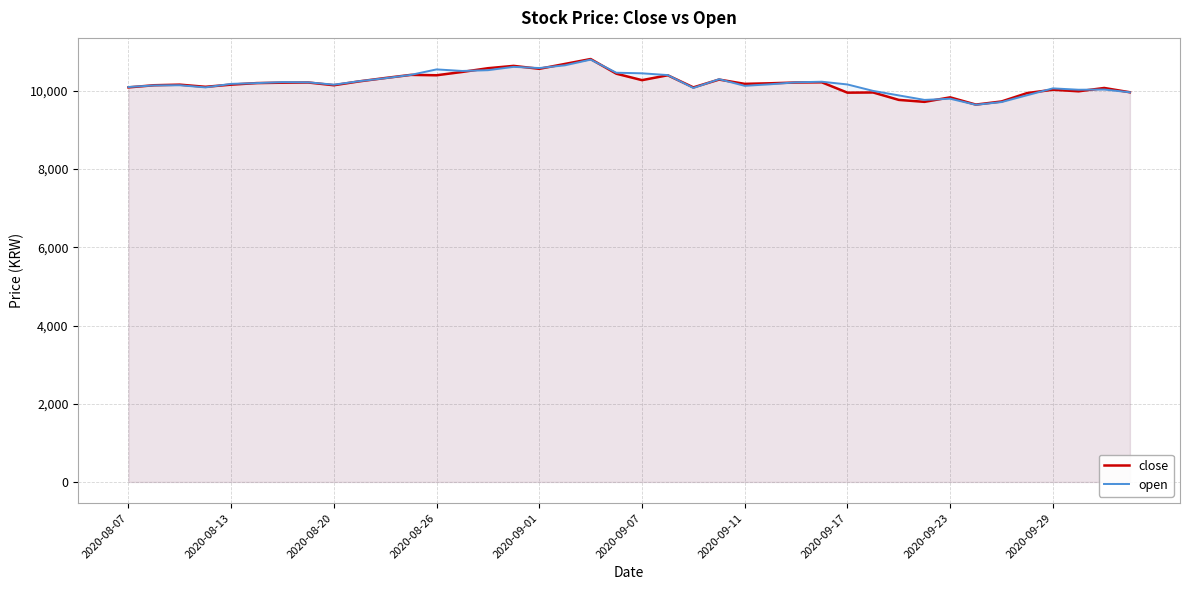

What is the lowest value of the close series?

9650